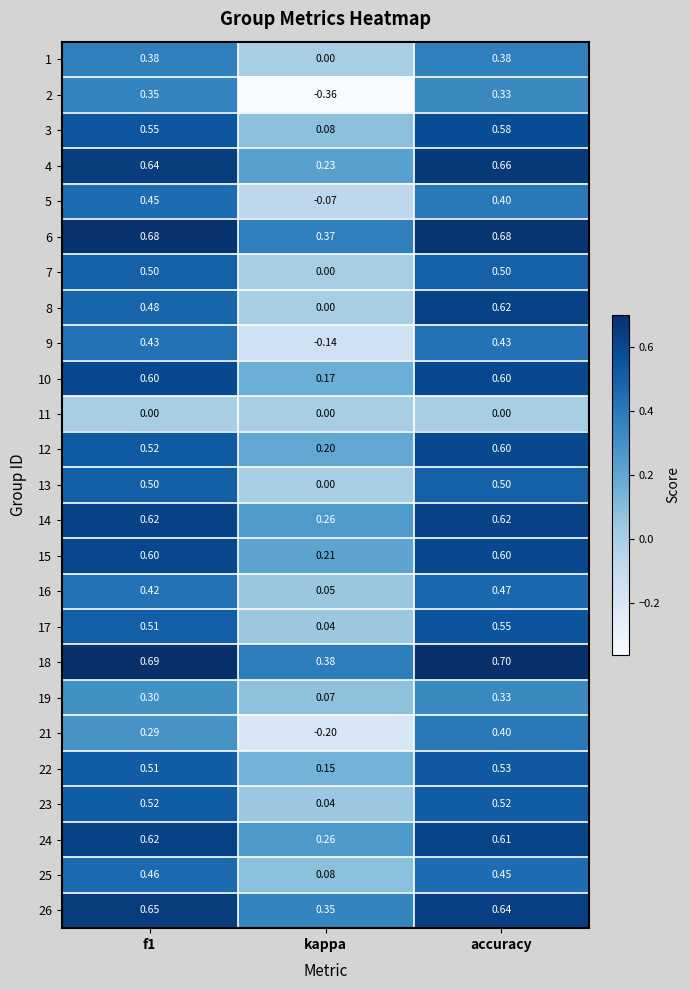

At which label does 25 reach its minimum?

kappa